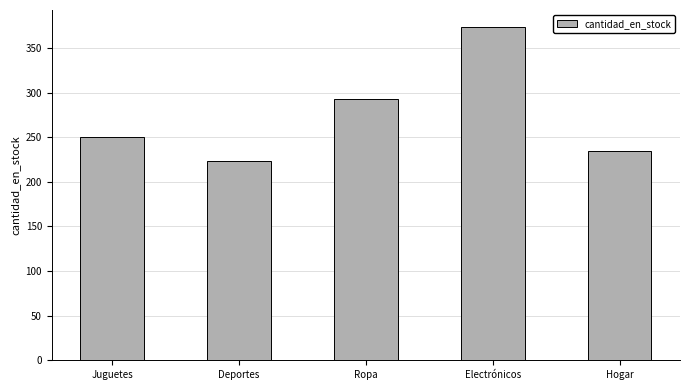

What is the average value?

275